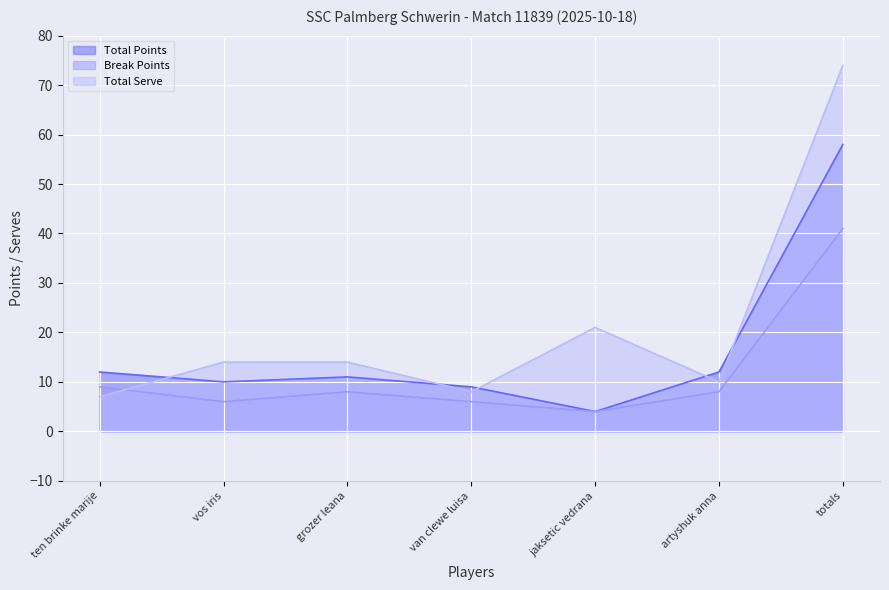

How many values in the Break Points series exceed 8?

2